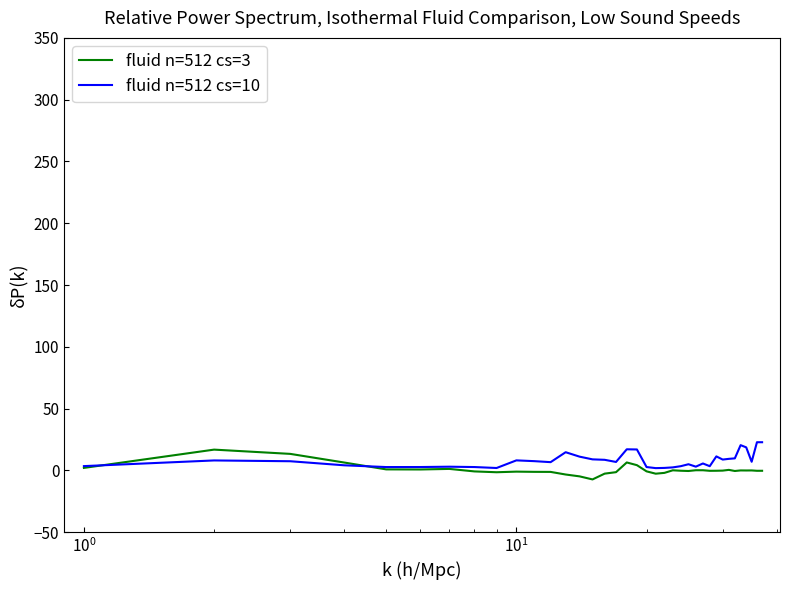

Does the chart have visible grid lines?

No